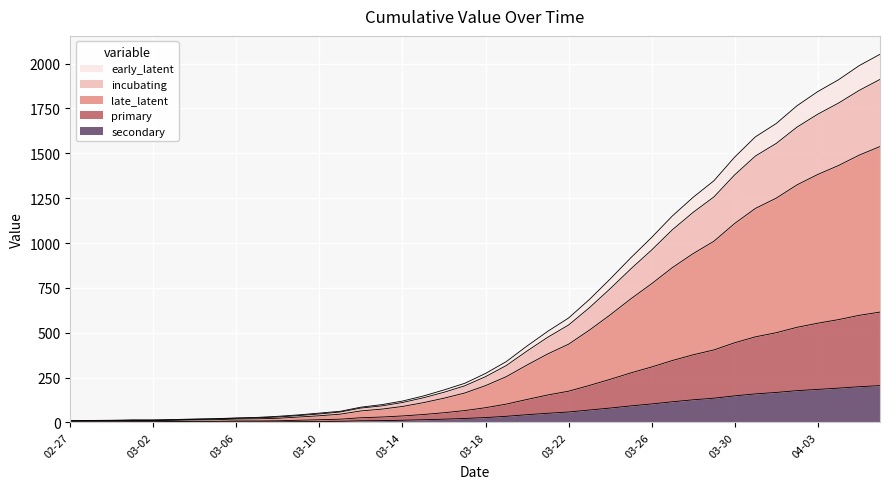

What is the average value of the secondary series?

62